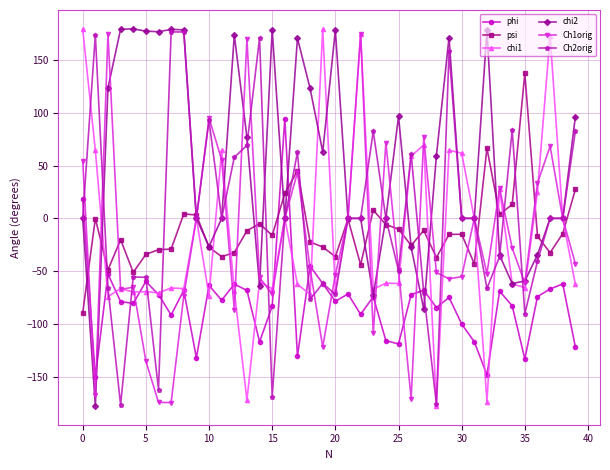

What is the difference between the maximum and minimum values in the chi2 series?

357.1